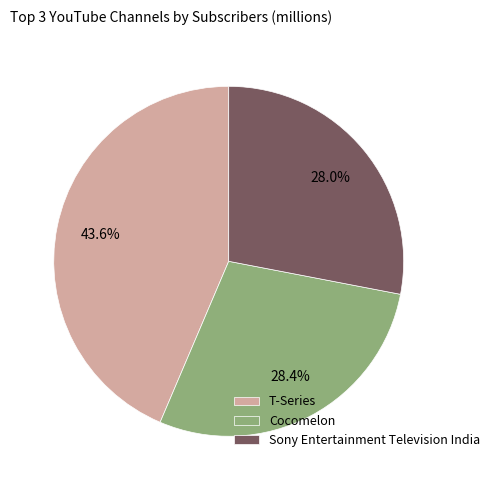

The Cocomelon slice represents 37% of the pie. True or false?

False